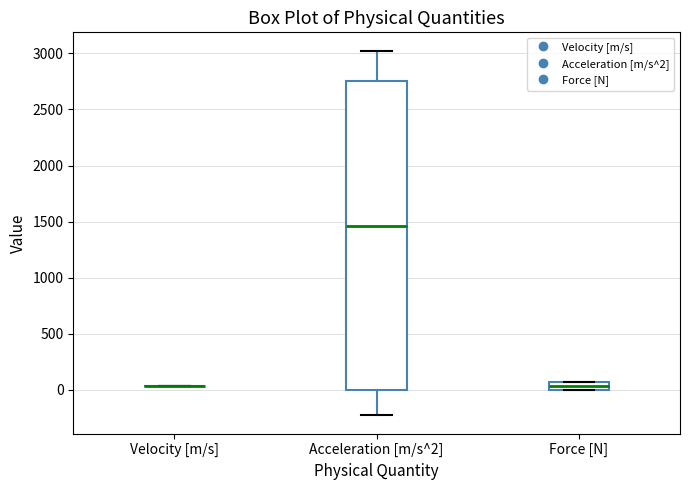

Which box is the tallest, from its lower edge to its upper edge?

Acceleration [m/s^2]